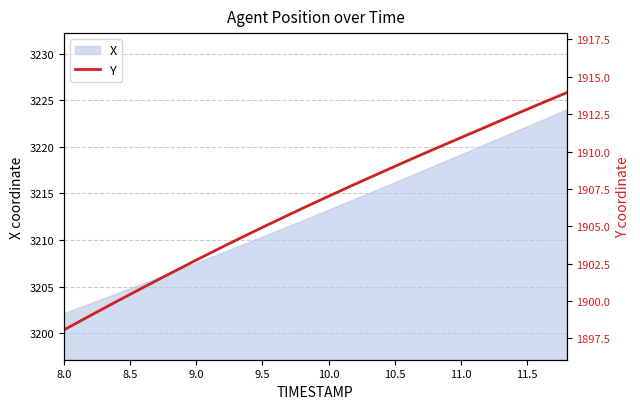

True or false: X has a value of 5374.7 at 10.0.

False